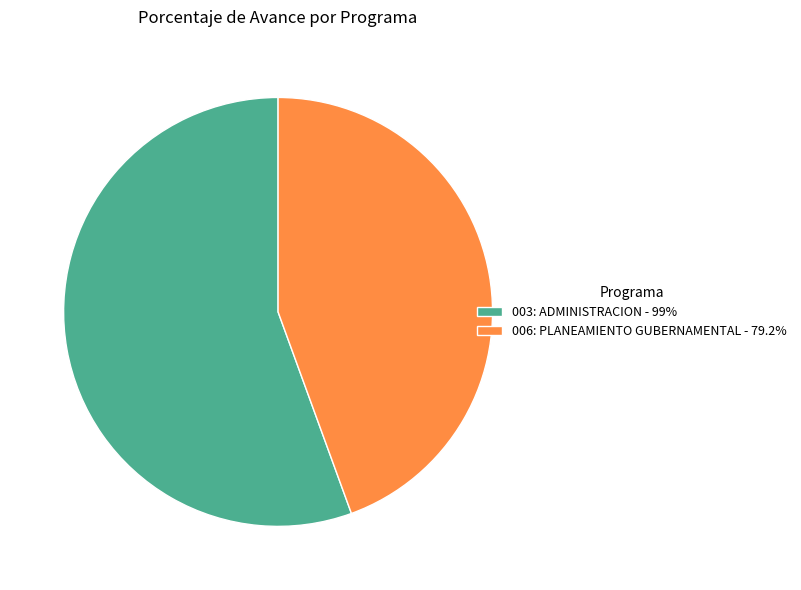

Which category has the smallest portion of the pie?

006: PLANEAMIENTO GUBERNAMENTAL